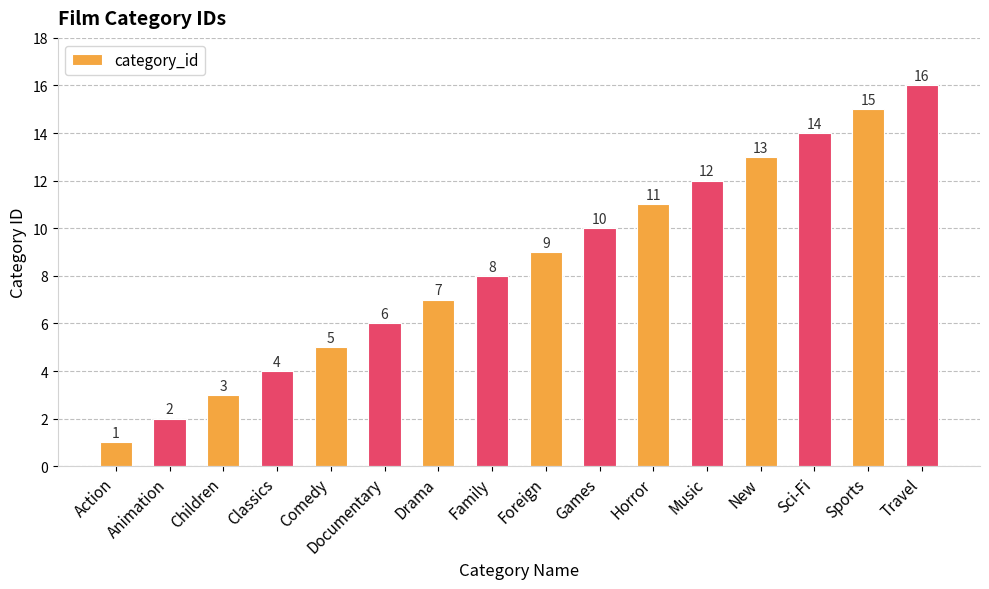

The value at Travel is 9. True or false?

False